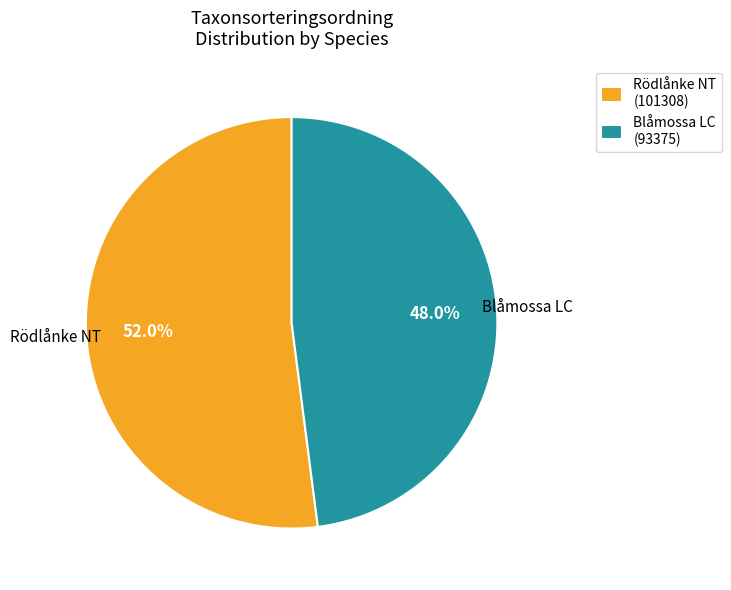

What is the ratio of the value at Blåmossa LC (93375) to the value at Rödlånke NT (101308)?

0.9